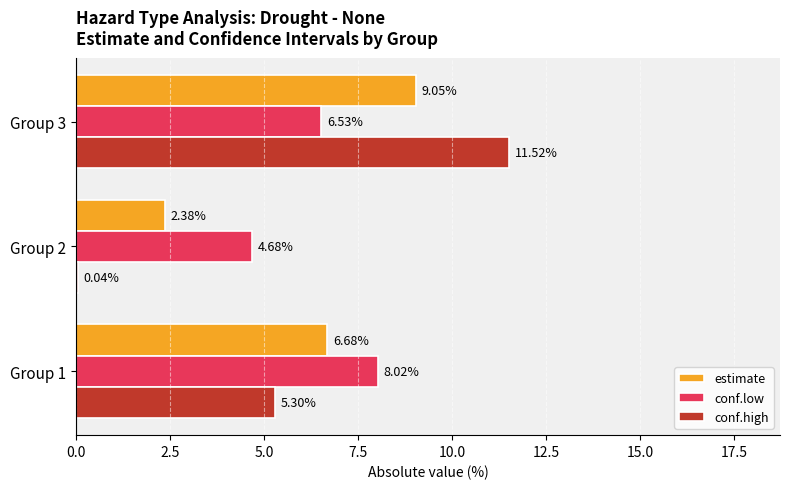

Between Group 1 and Group 2, which series saw the biggest shift?

conf.high